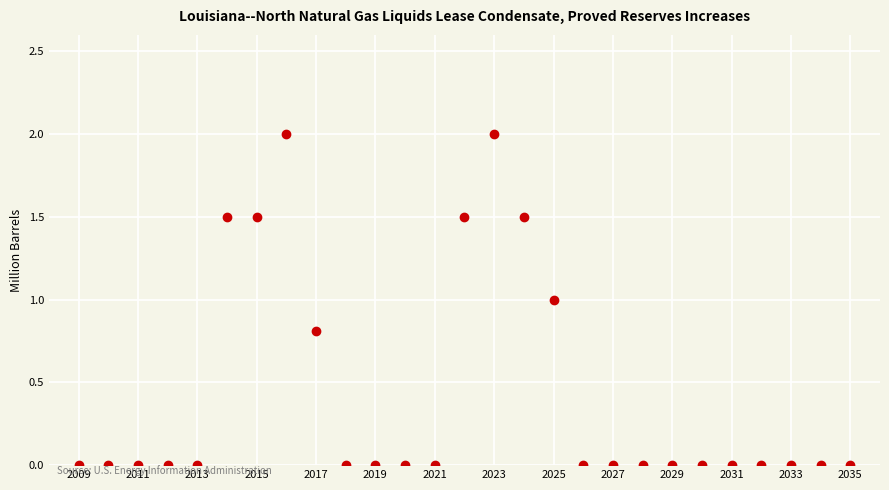

What is the range of Y values (max minus min)?

2.0